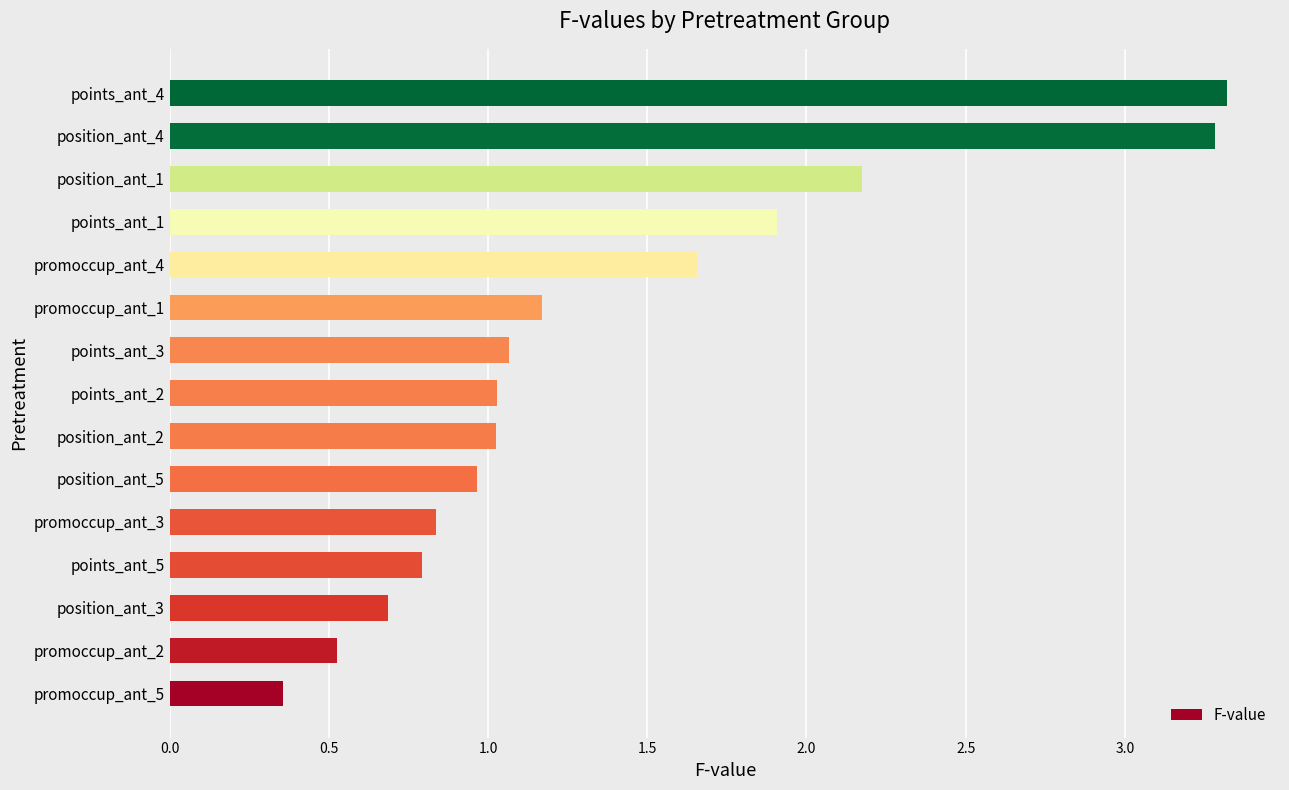

What is the sum of all values?

20.8